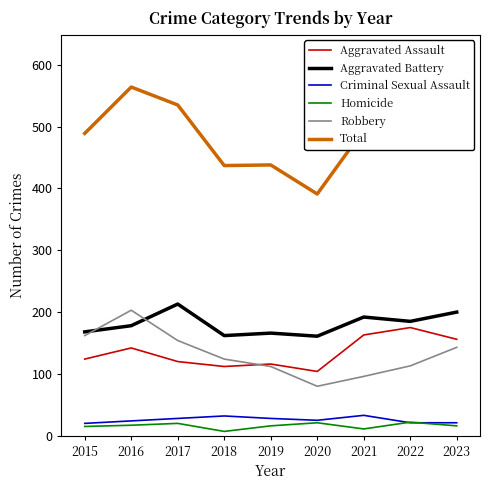

What is the spread (max minus min) of values at 2020?

370